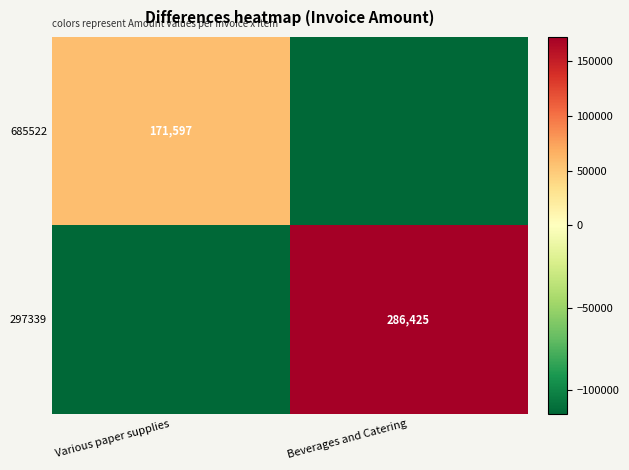

The value of 297339 at Beverages and Catering is 482418.3. True or false?

False